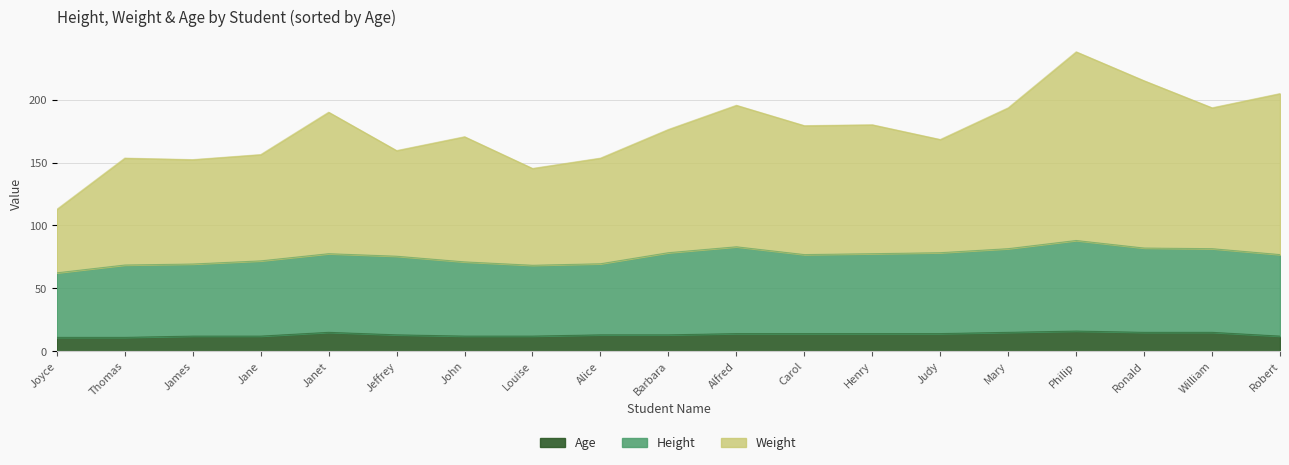

Which has a higher value, Alfred or Alice?

Alfred